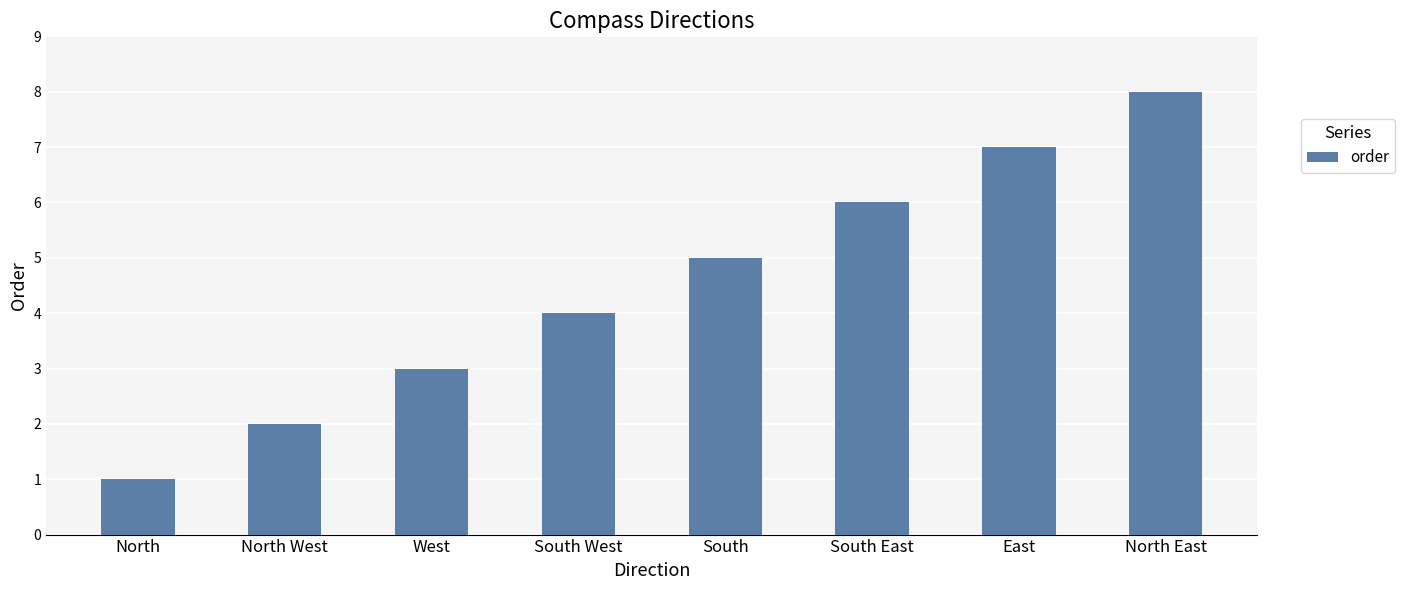

Which has a higher value, South West or South East?

South East